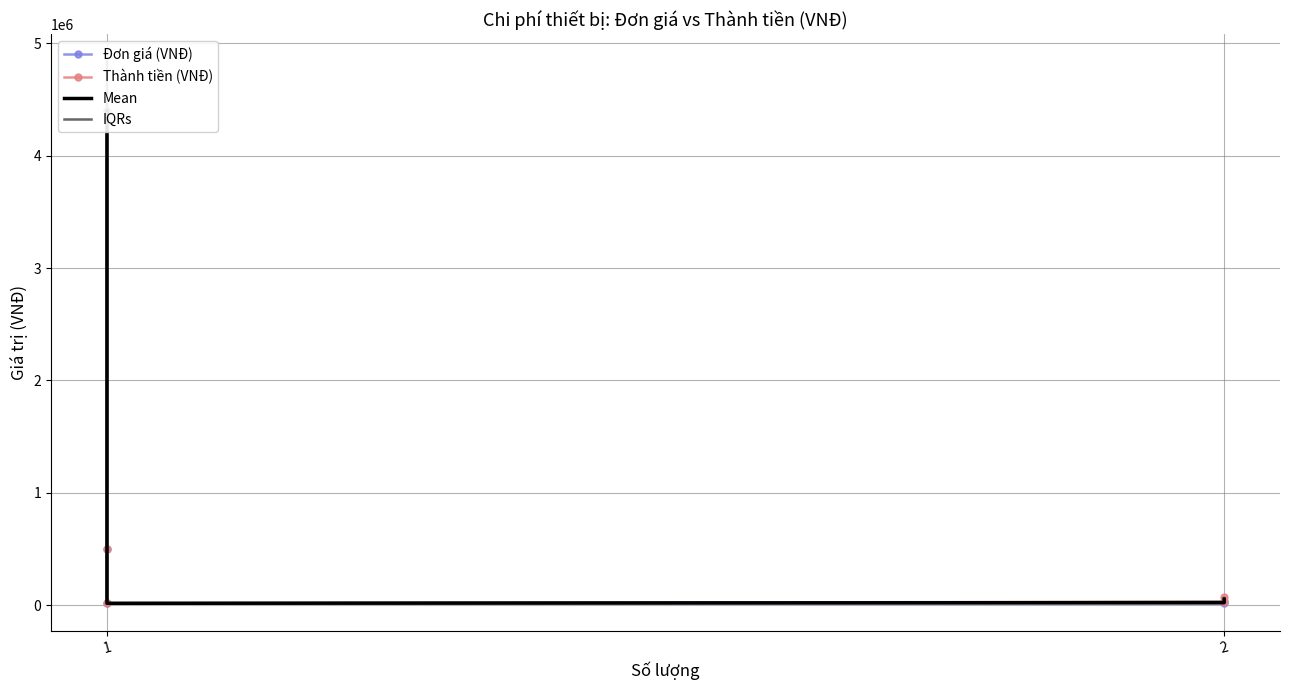

Reading left to right, extract all data points from this chart.

Đơn giá (VNĐ): 4400000	500000	15900	15000	35000
Thành tiền (VNĐ): 4400000	500000	15900	30000	70000
Mean: 4400000	500000	15900	22500	52500
IQRs: 3960000	450000	14310	27000	63000